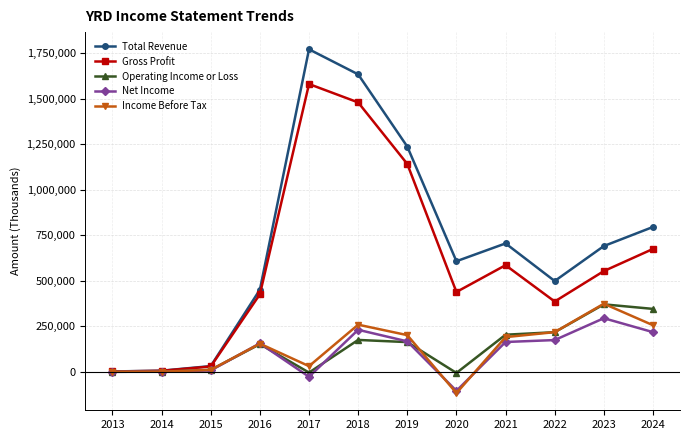

At how many categories does at least one series exceed 1322243?

2